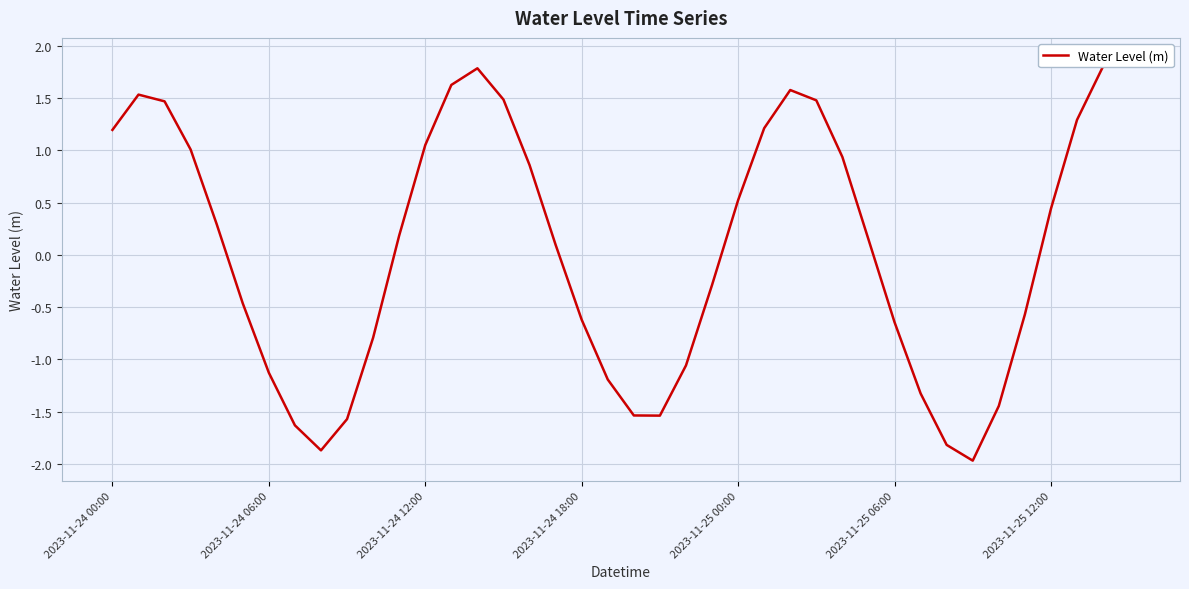

Between 2023-11-25 00:00 and 2023-11-25 06:00, which is larger?

2023-11-25 00:00